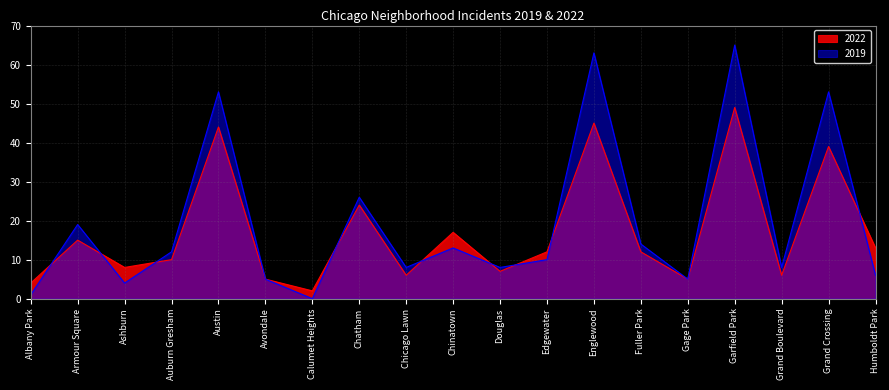

At which category does the chart reach its minimum across all series?

Calumet Heights